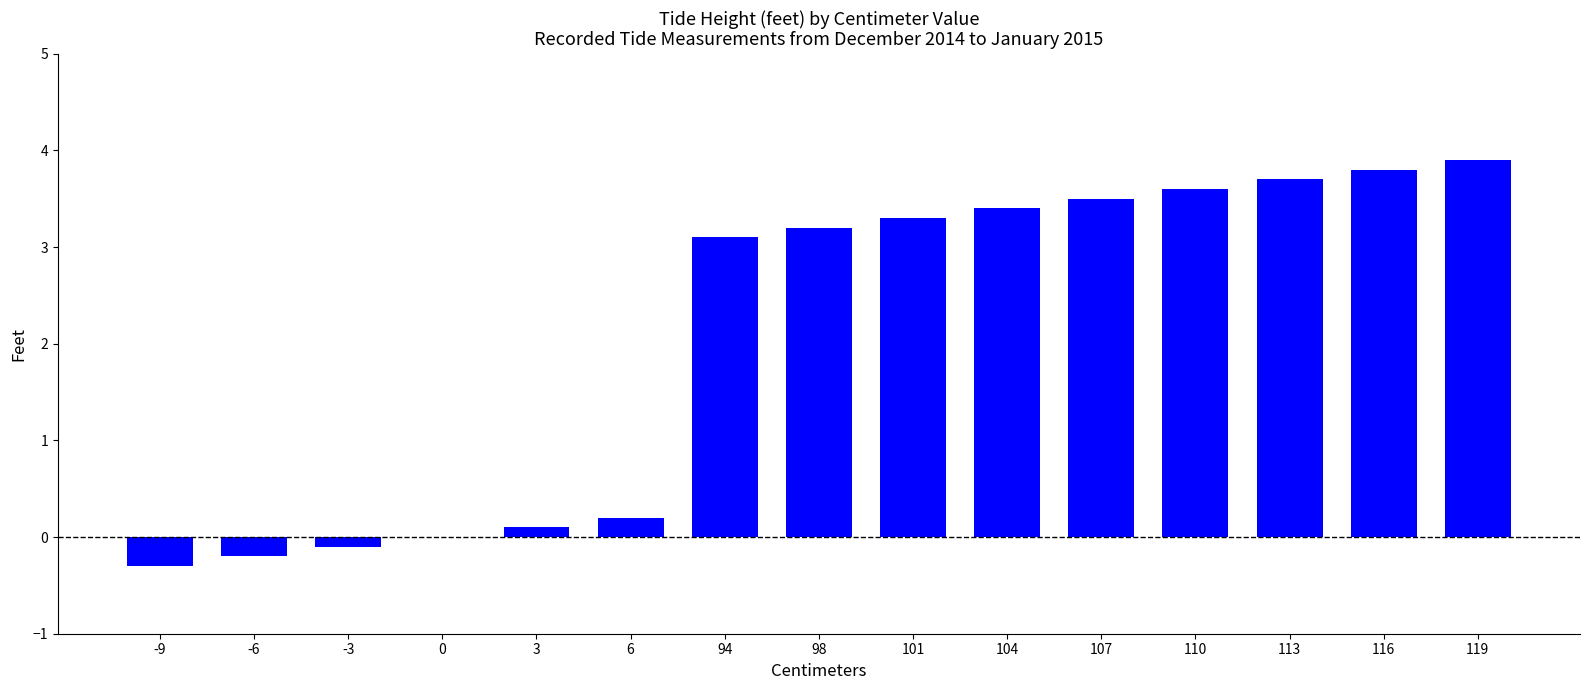

How many data points are above 3?

9